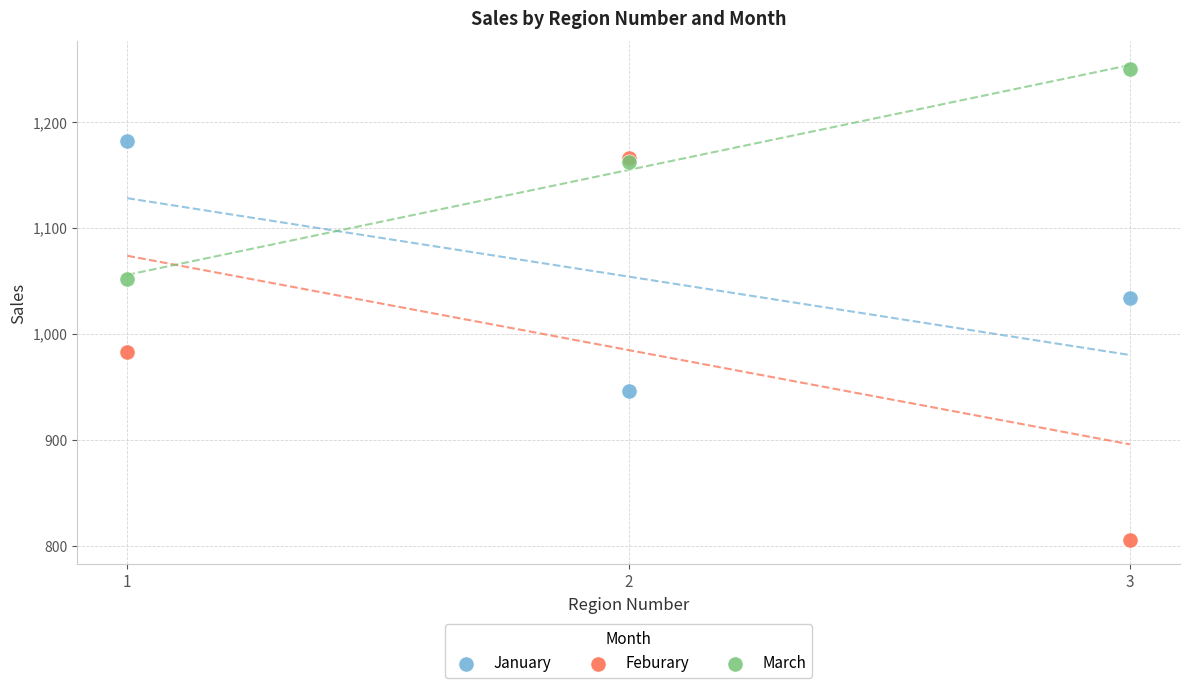

What are all the series names shown in the legend?

January, Feburary, March